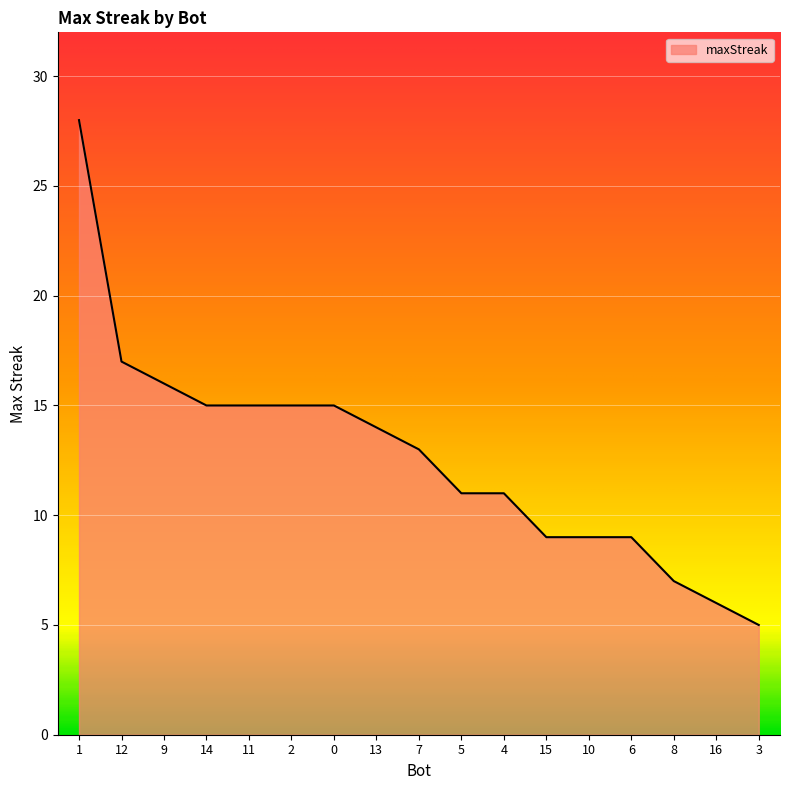

Which label corresponds to the largest value in the chart?

1